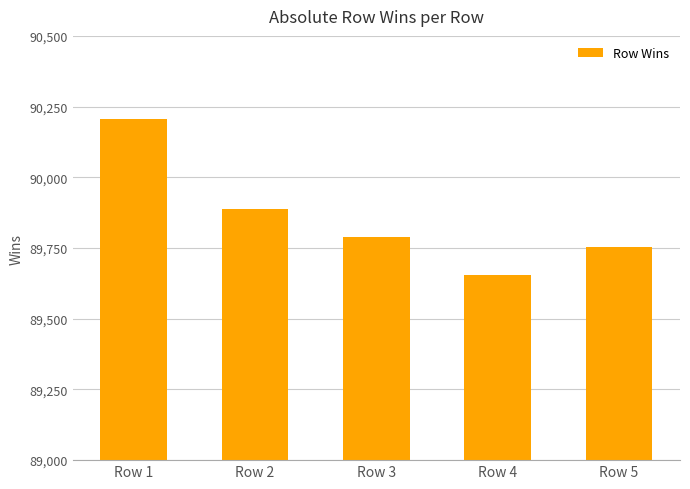

How many values are below 89788?

2